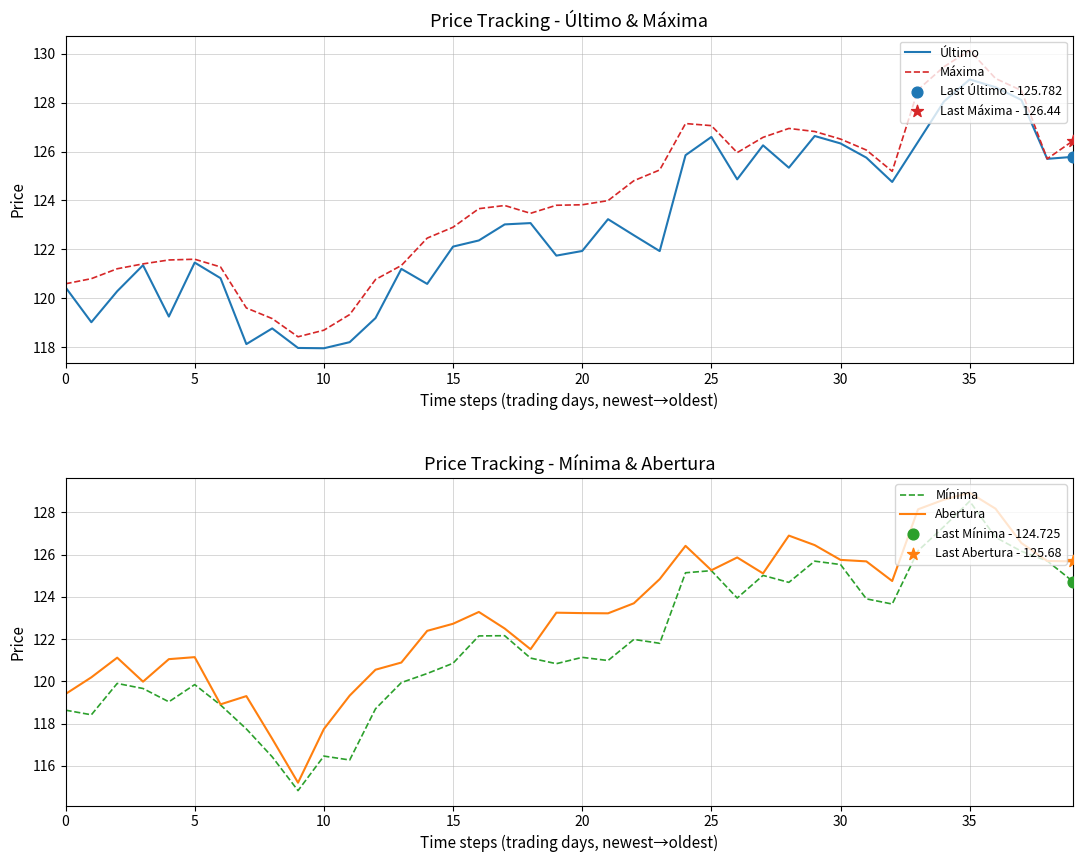

At how many categories does at least one series exceed 127?

7